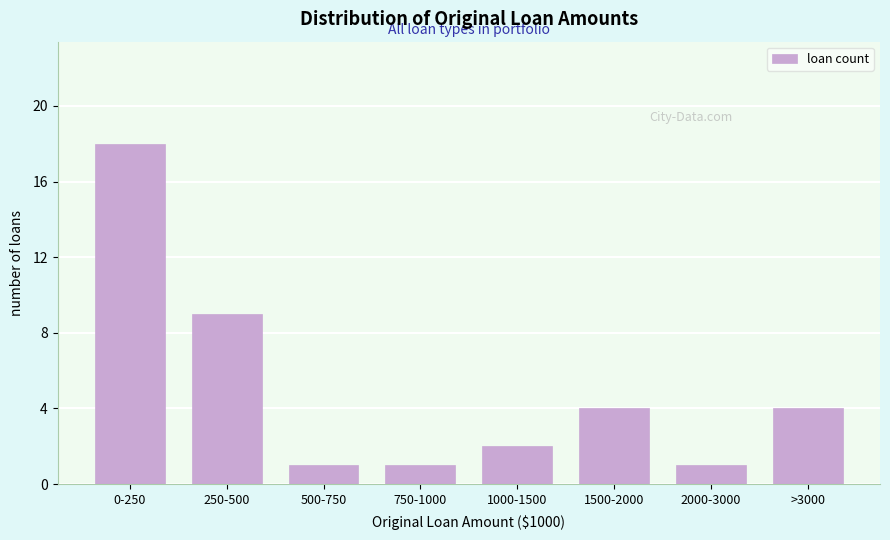

Reading right to left, transcribe all the data shown in this chart.

4	1	4	2	1	1	9	18